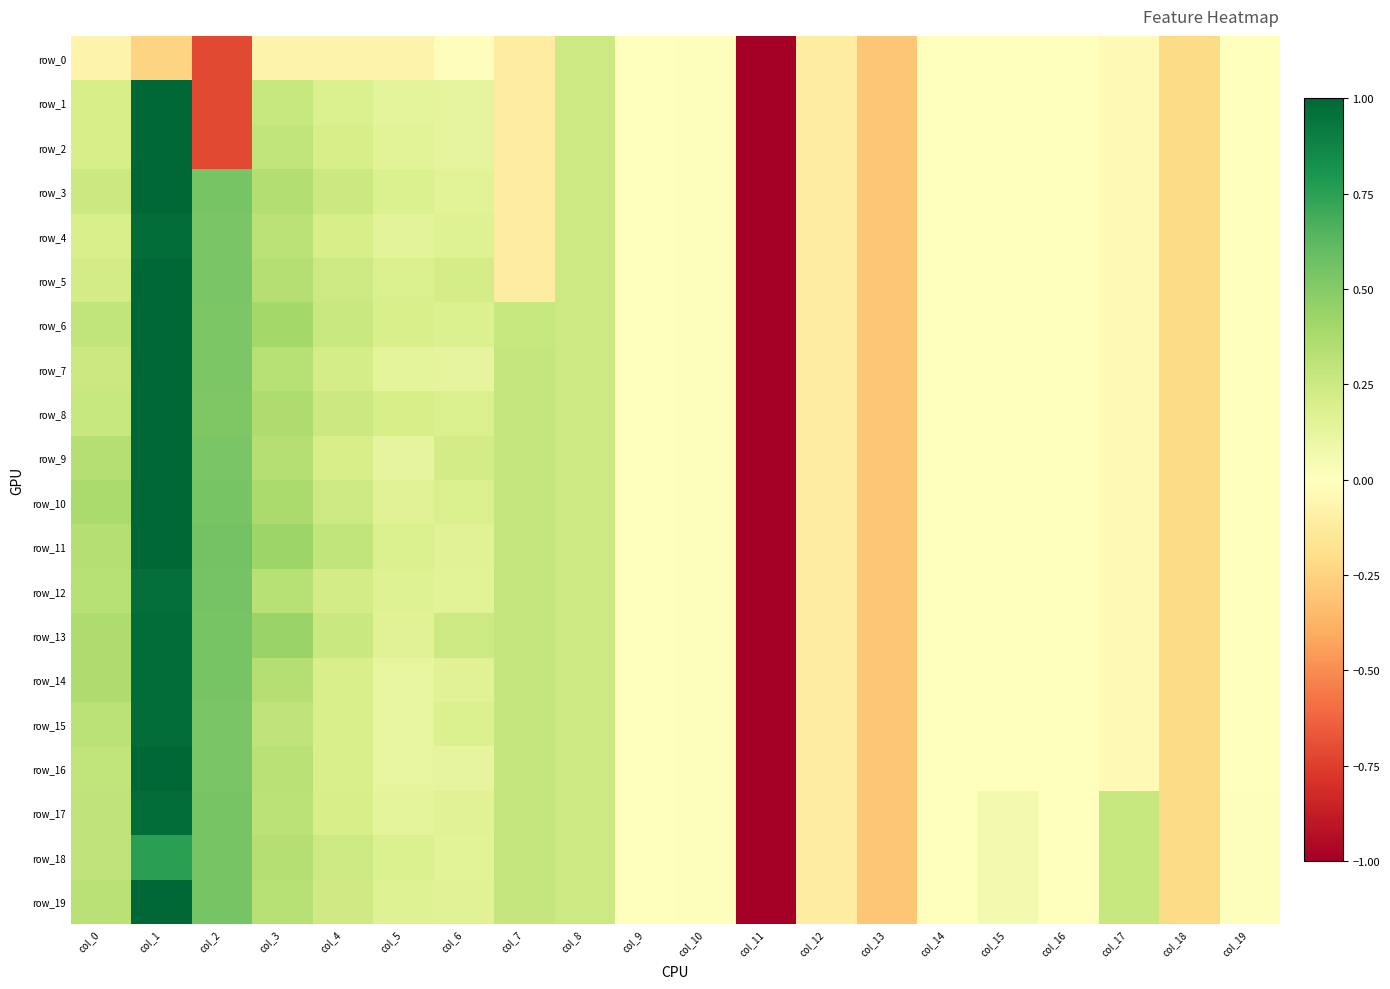

Which series changed the most between col_4 and col_17?

row_11